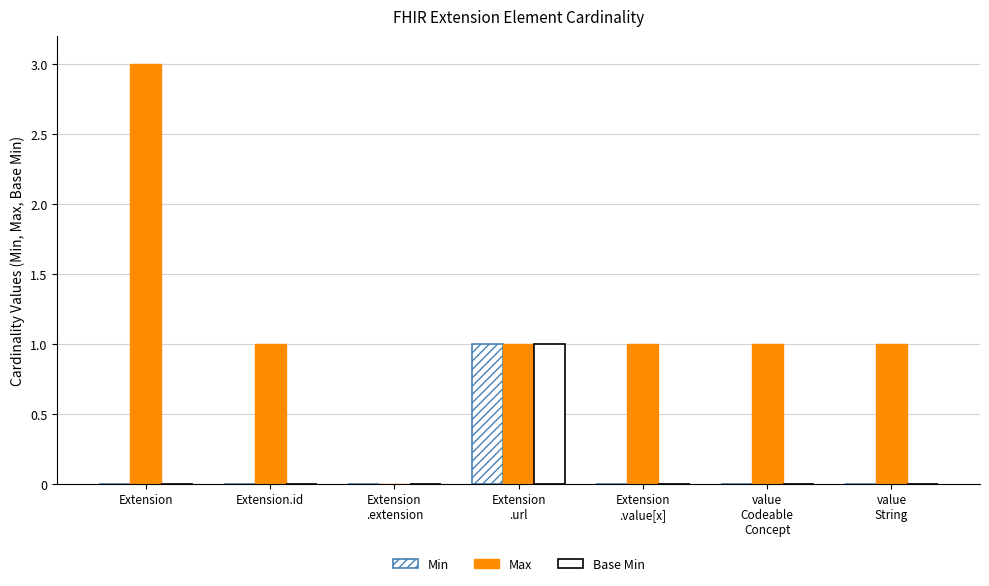

List the labels in order of Min value, largest first.

Extension
.url, Extension, Extension.id, Extension
.extension, Extension
.value[x], value
Codeable
Concept, value
String